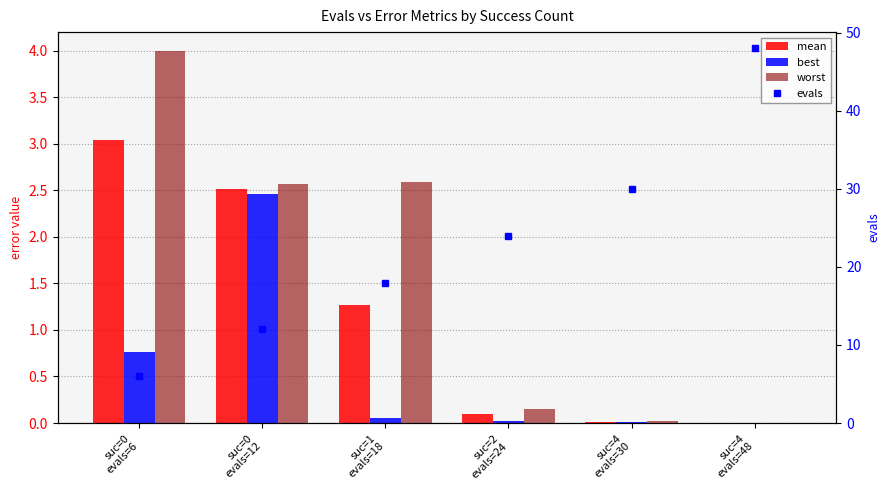

At which label does best reach its peak?

suc=0
evals=12